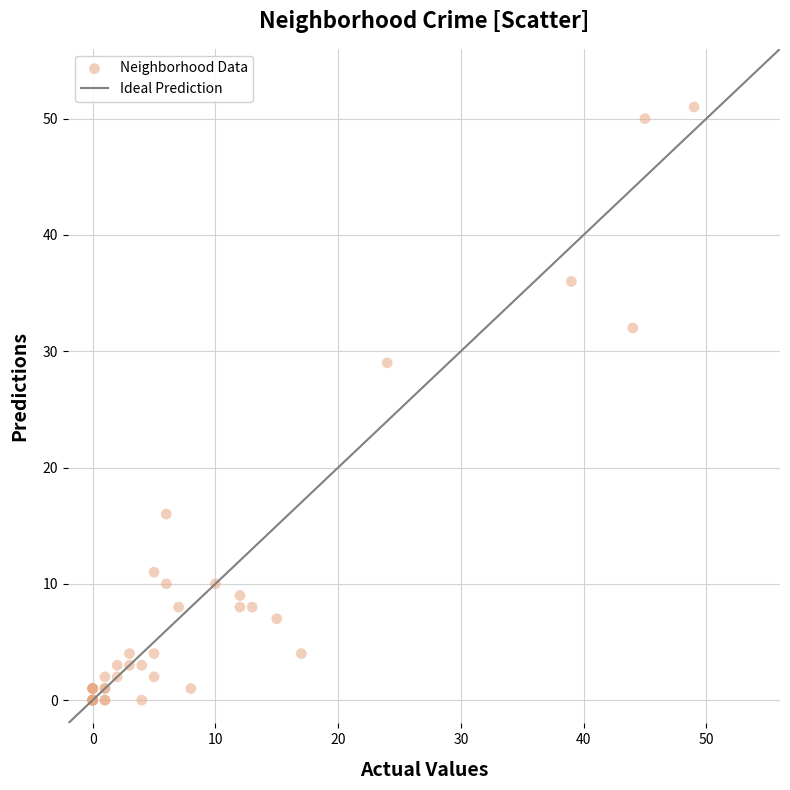

What Y value in the scatter plot is closest to 25?

29